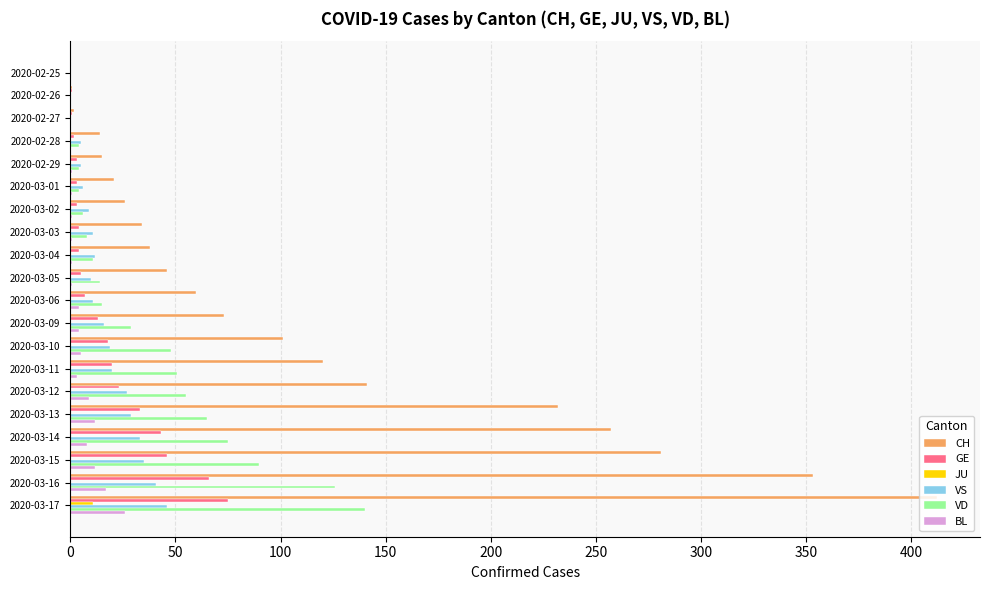

Which series has the widest spread of values?

CH